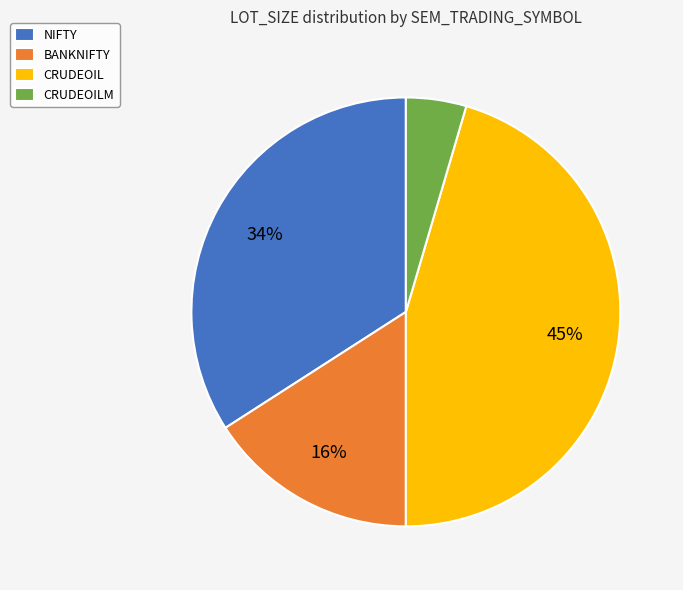

Which category has the smallest portion of the pie?

CRUDEOILM